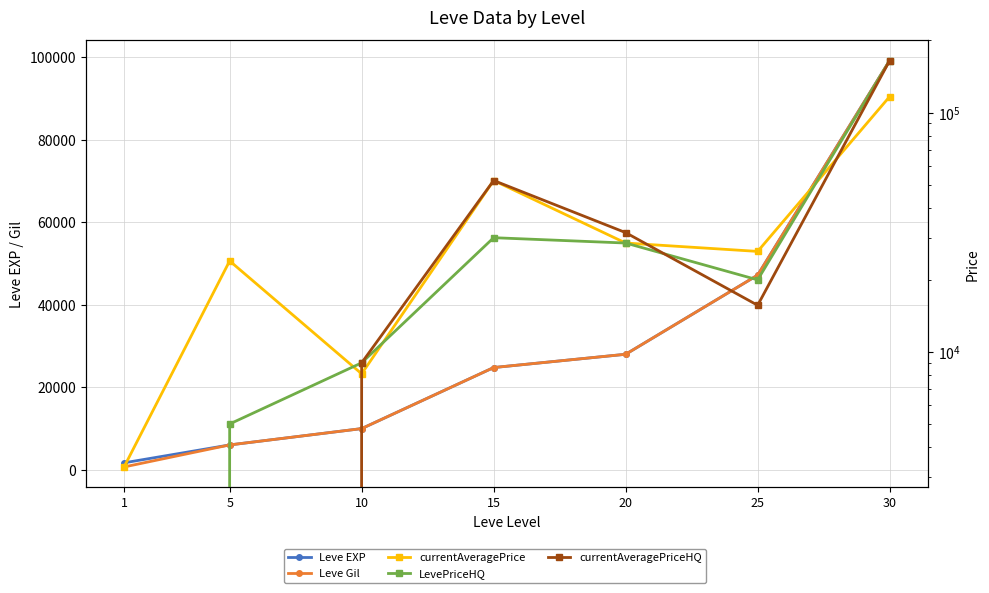

Reading left to right, list all the values displayed in this chart.

Leve EXP: 1=1690	5=6030	10=9990	15=24790	20=28010	25=47200	30=99220
Leve Gil: 1=690	5=6030	10=9990	15=24790	20=28010	25=47200	30=99220
currentAveragePrice: 1=3307	5=23993	10=8101	15=52000	20=28499	25=26292	30=116574
LevePriceHQ: 1=0	5=5000	10=9003	15=30000	20=28499	25=20000	30=164864
currentAveragePriceHQ: 1=0	5=0	10=9003	15=52000	20=31499	25=15662	30=164864